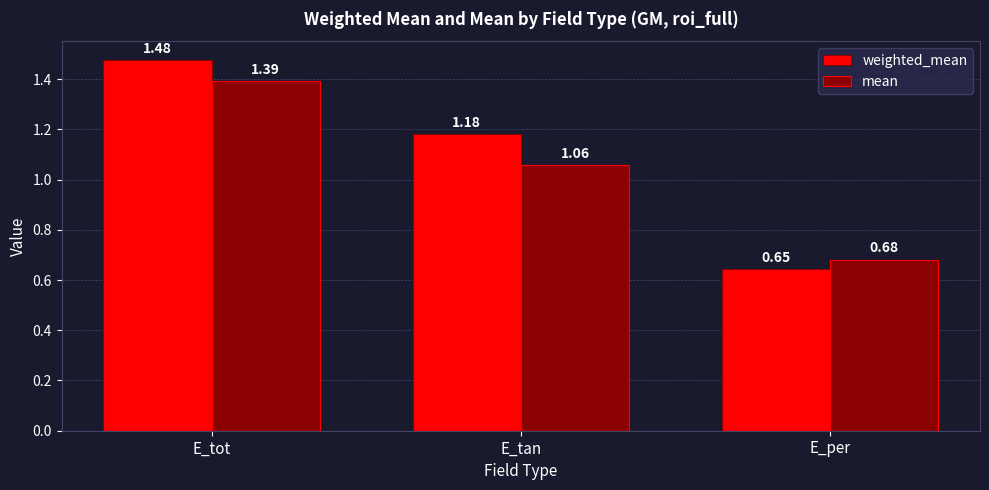

Rank the series by their average value, from lowest to highest.

mean, weighted_mean